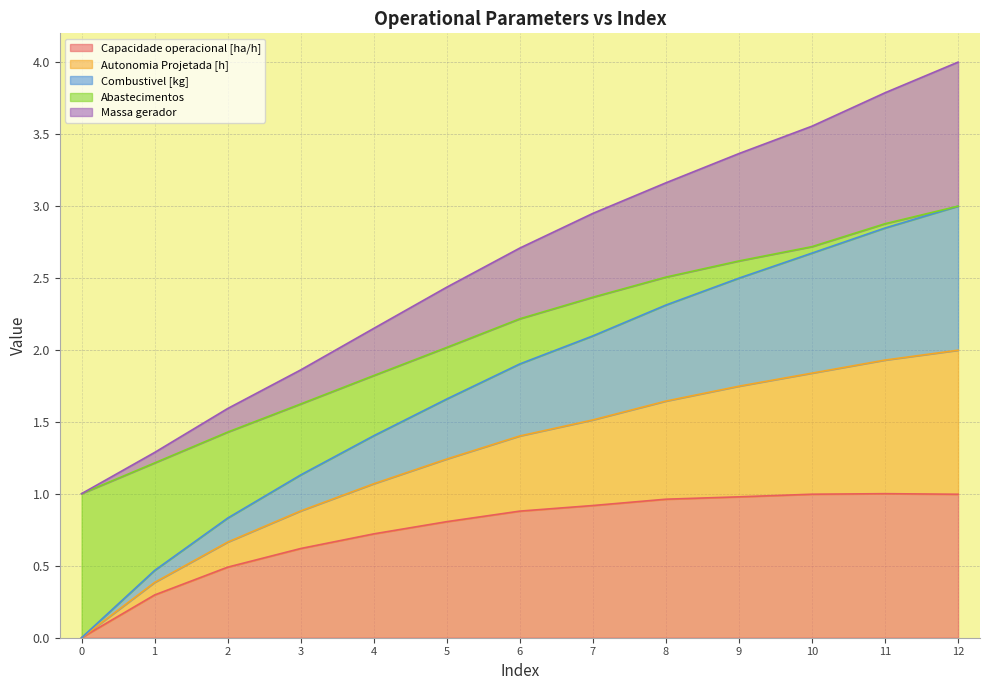

What is the highest value of the Capacidade operacional [ha/h] series?

1.0